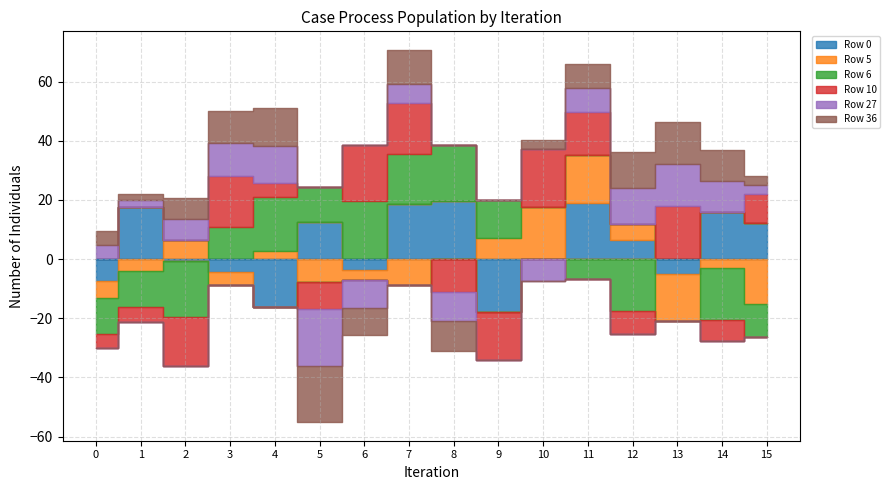

How many positive values does the Row 36 series have?

12